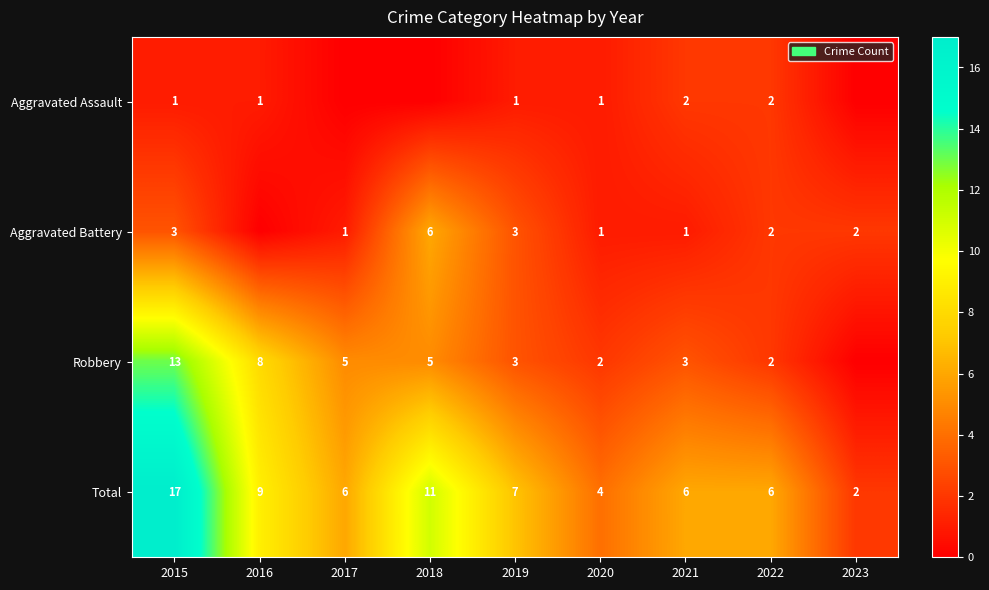

What is the difference between the highest and lowest values at 2020?

3